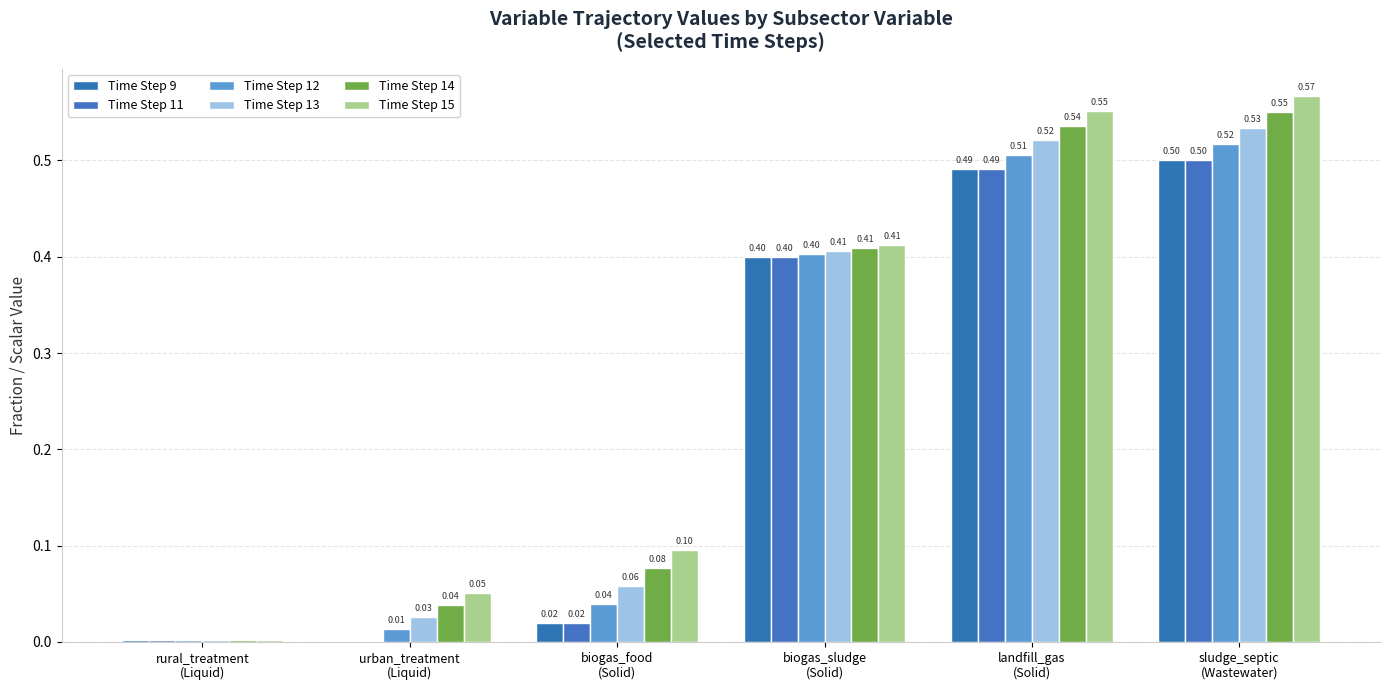

Which series has the largest total across all categories?

Time Step 15